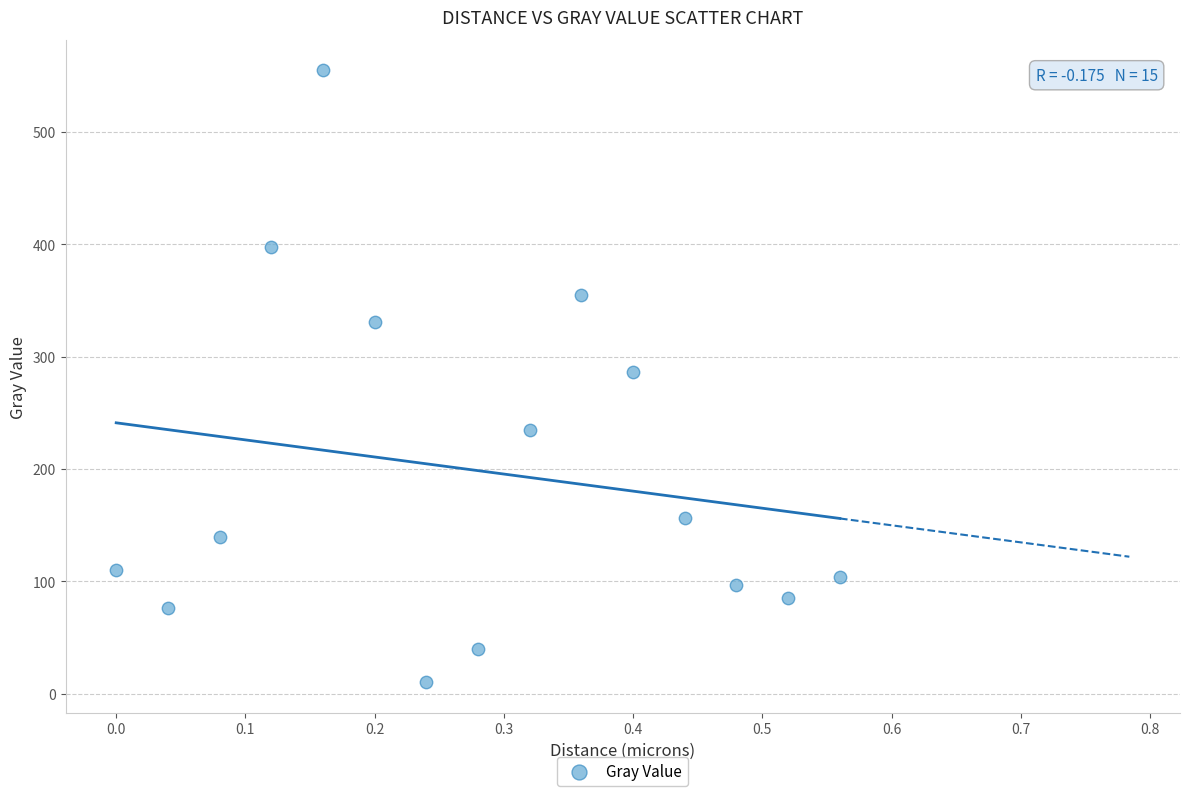

What is the range of X values (max minus min)?

0.6